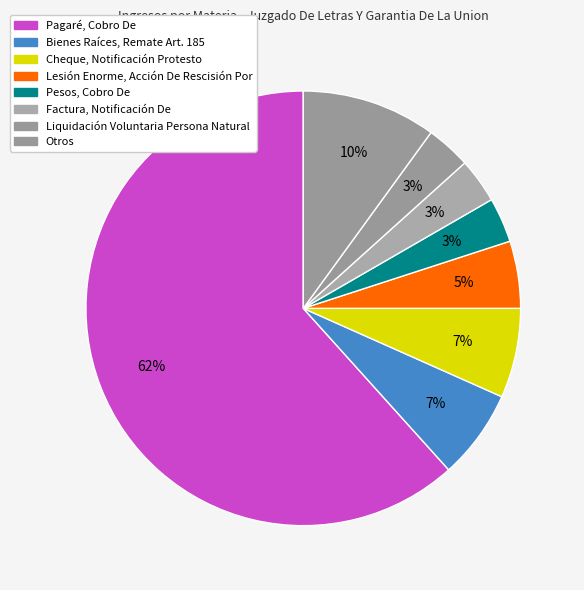

Count the number of slices in the pie.

8